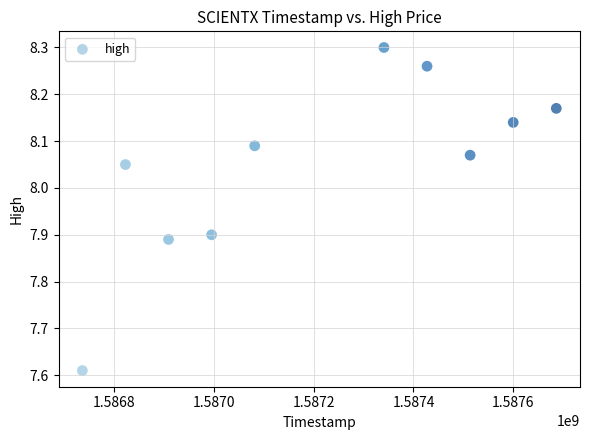

What is the range of Y values (max minus min)?

0.7